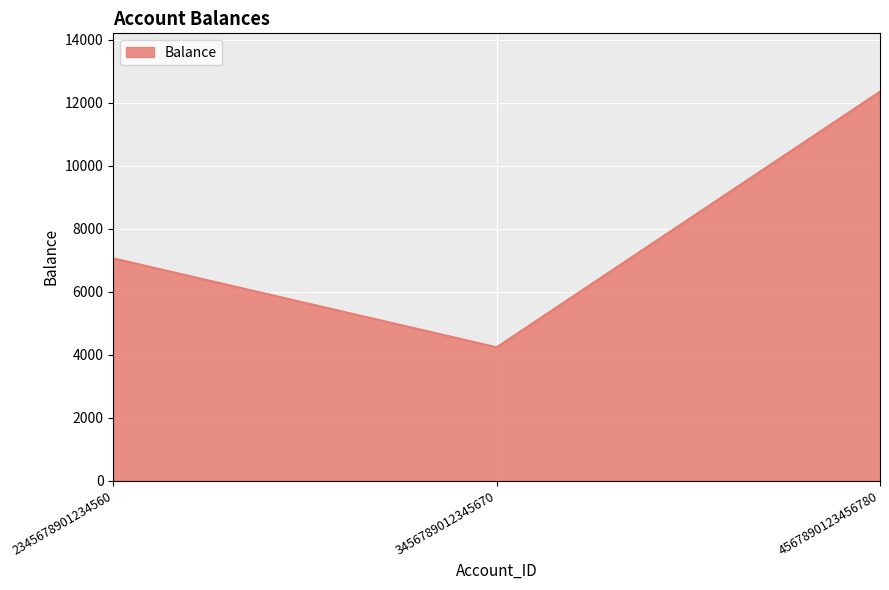

Reading left to right, list all the values displayed in this chart.

7054.4	4231.1	12345.5